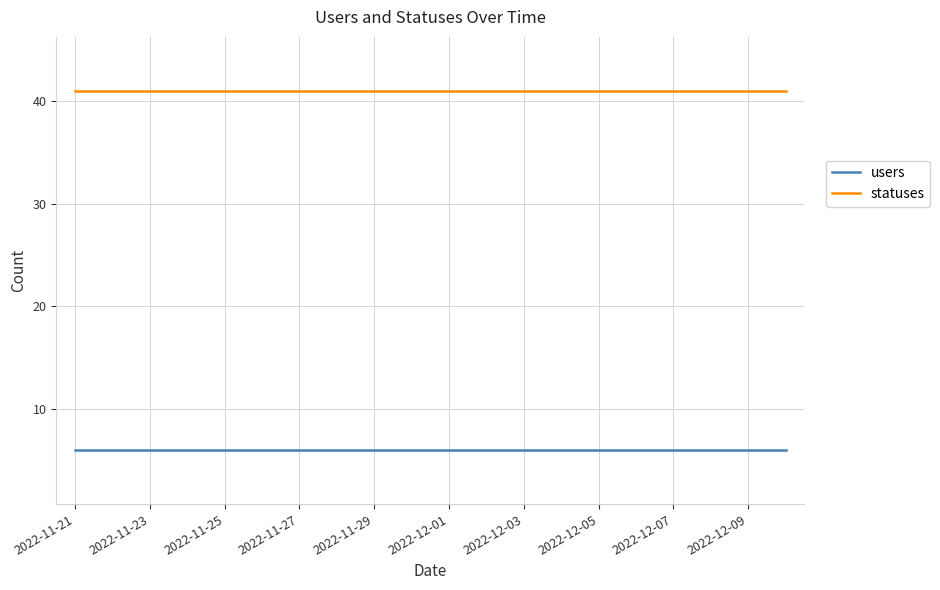

What are all the series names shown in the legend?

users, statuses